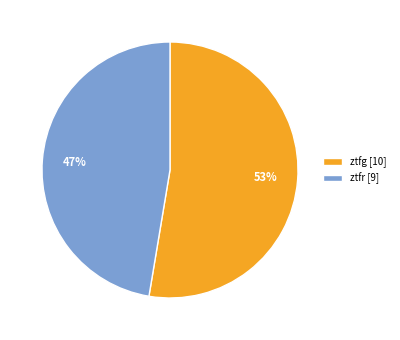

Is the sum of ztfr [9] and ztfg [10] greater than half?

Yes